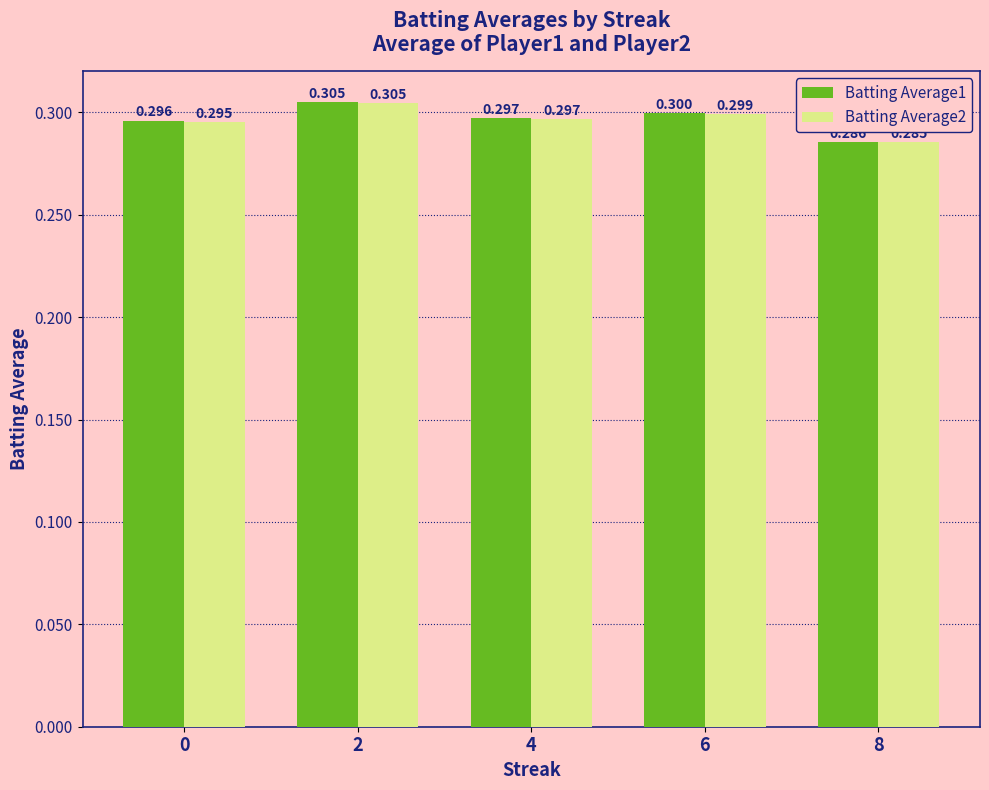

Is the value of Batting Average1 at 6 greater than the value of Batting Average2 at 8?

Yes